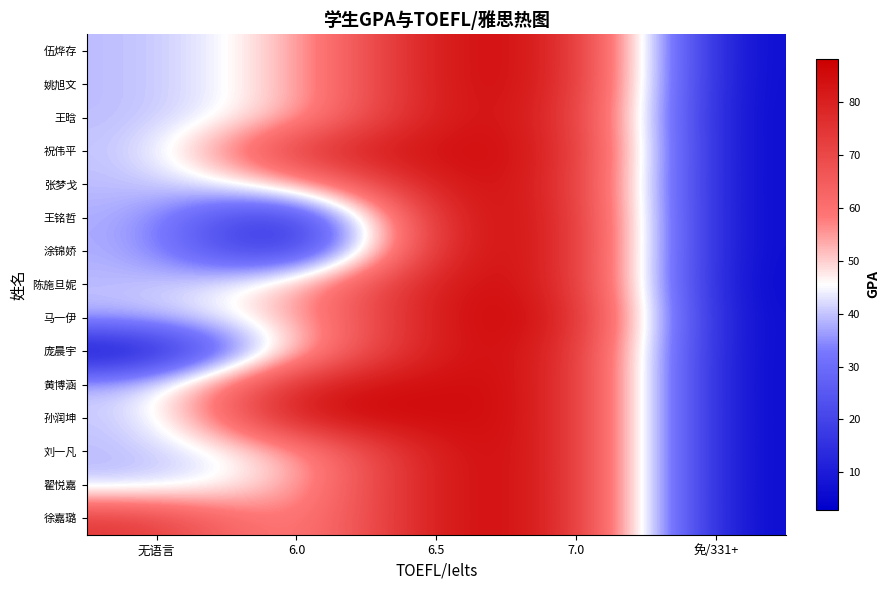

How many series are shown in this chart?

15